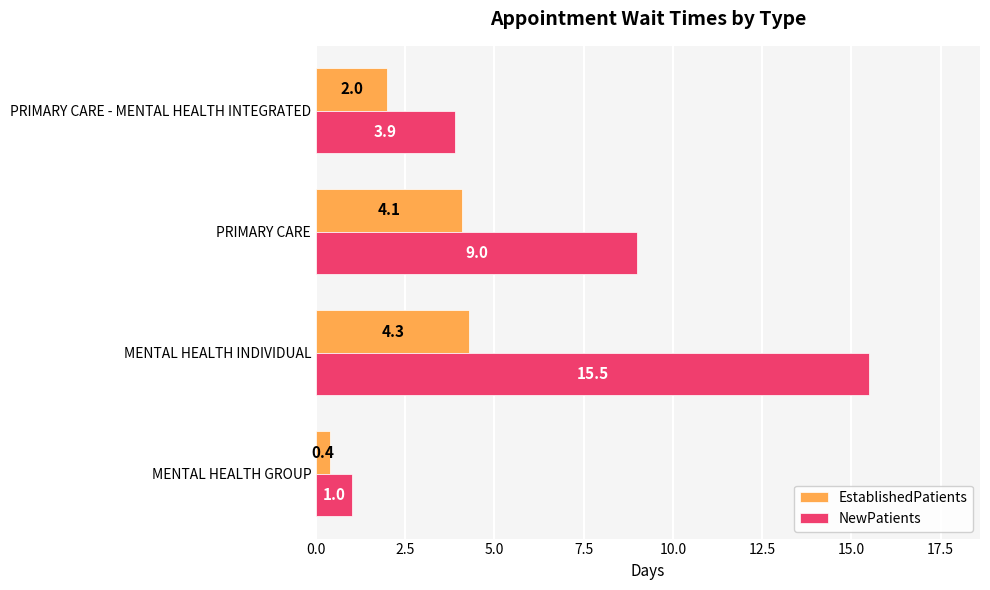

At which category is the sum across all series the highest?

MENTAL HEALTH INDIVIDUAL